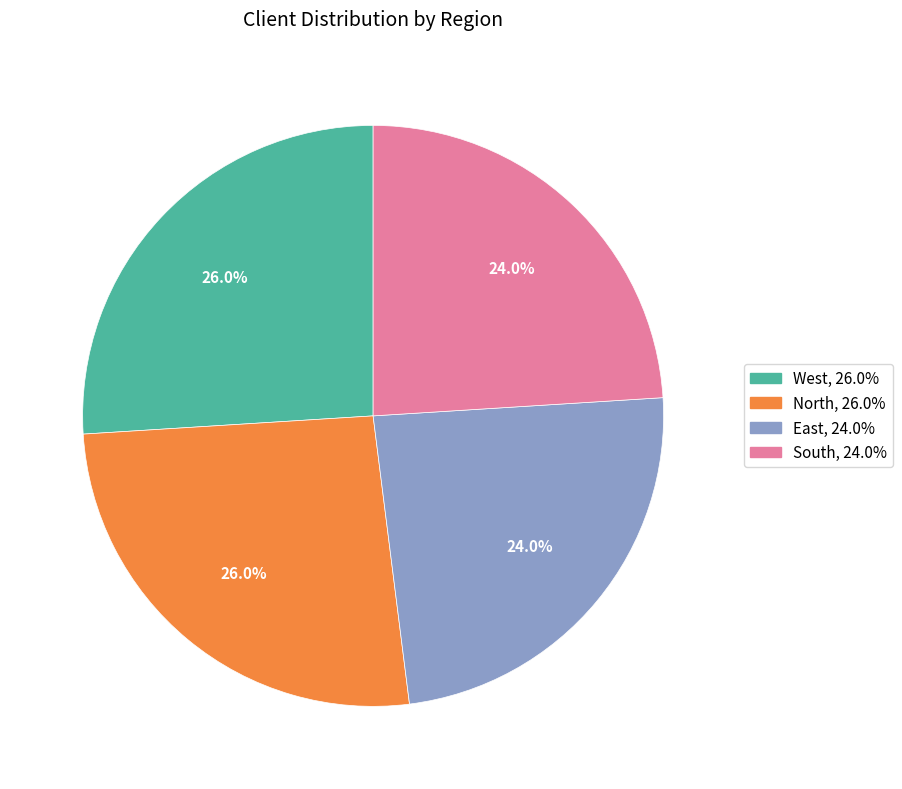

How much of the chart is everything except South?

76.0%